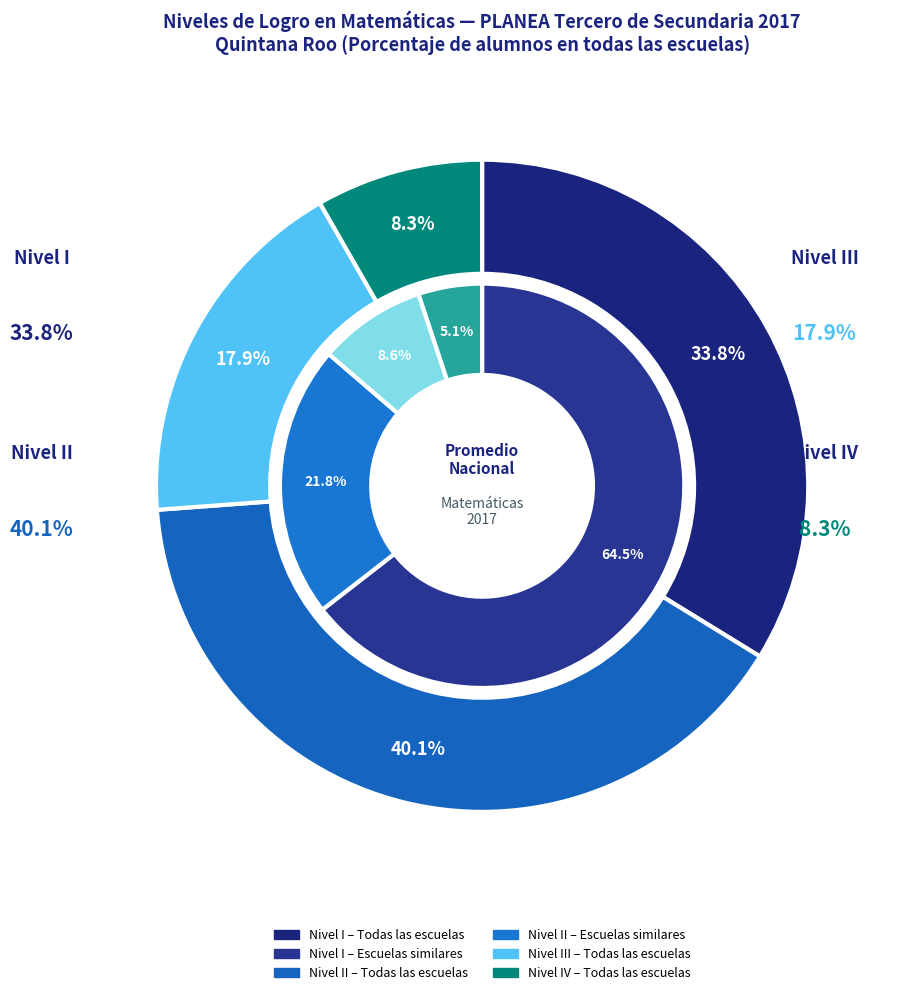

To the nearest percent, what is the difference between the I and III slice percentages?

16%